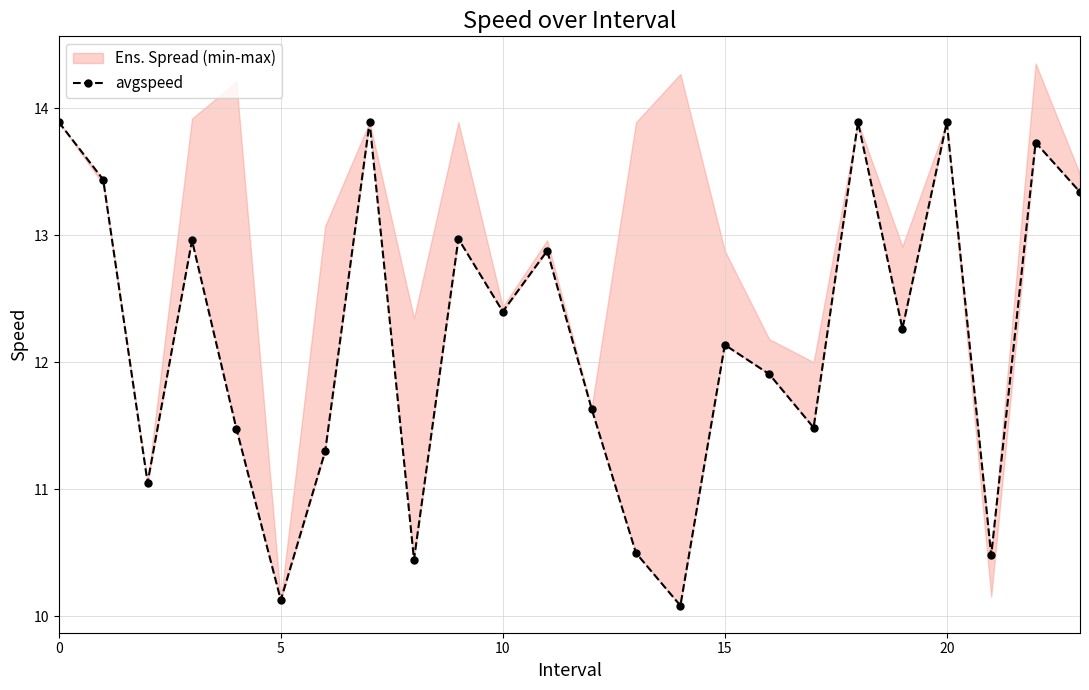

What is the value of the 19th point from the left?

13.9